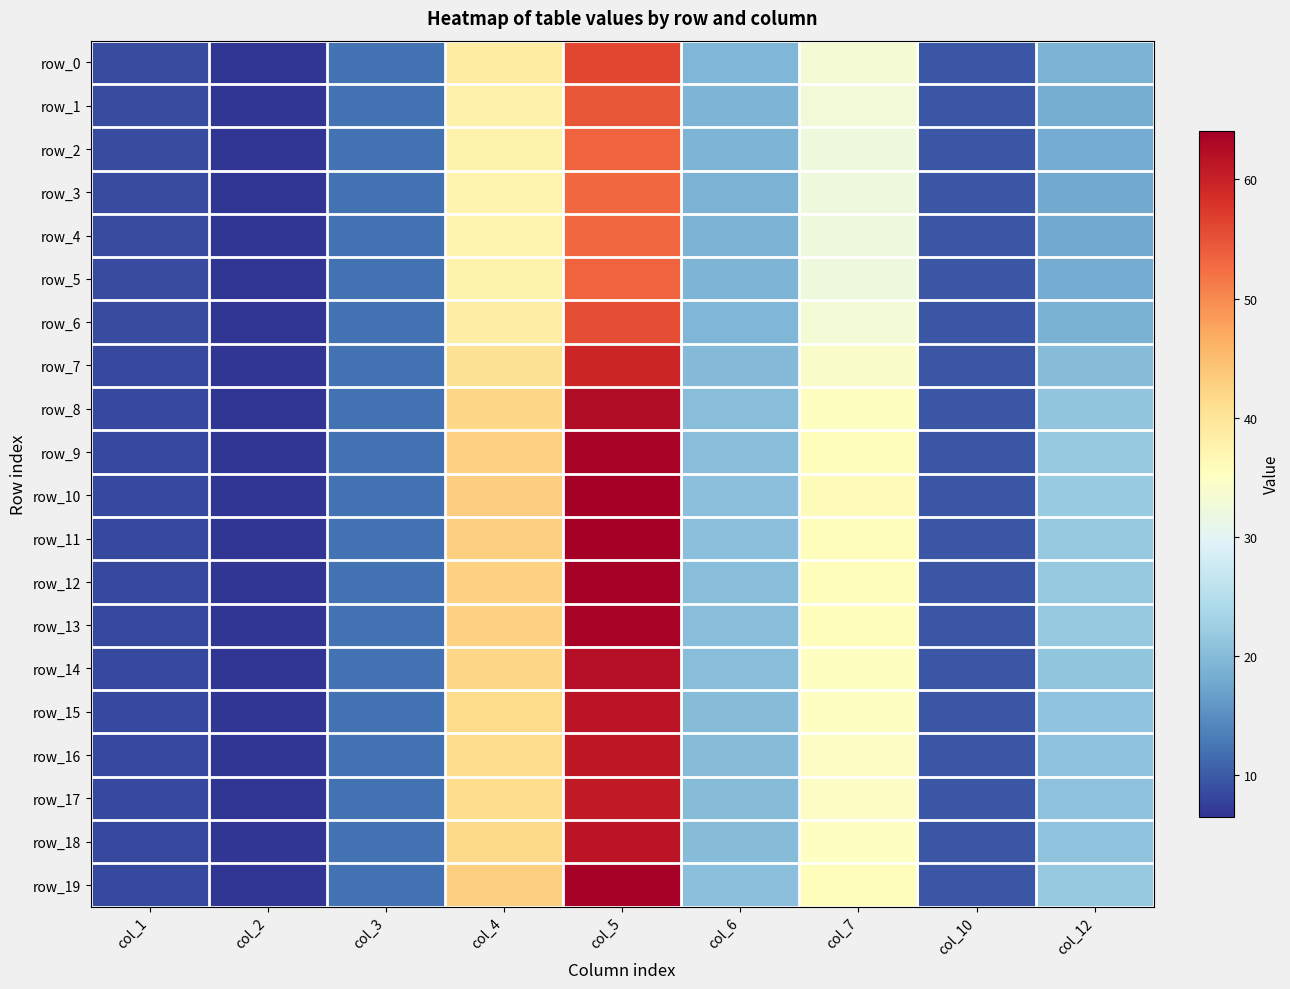

At which label does row_10 first exceed 20?

col_4